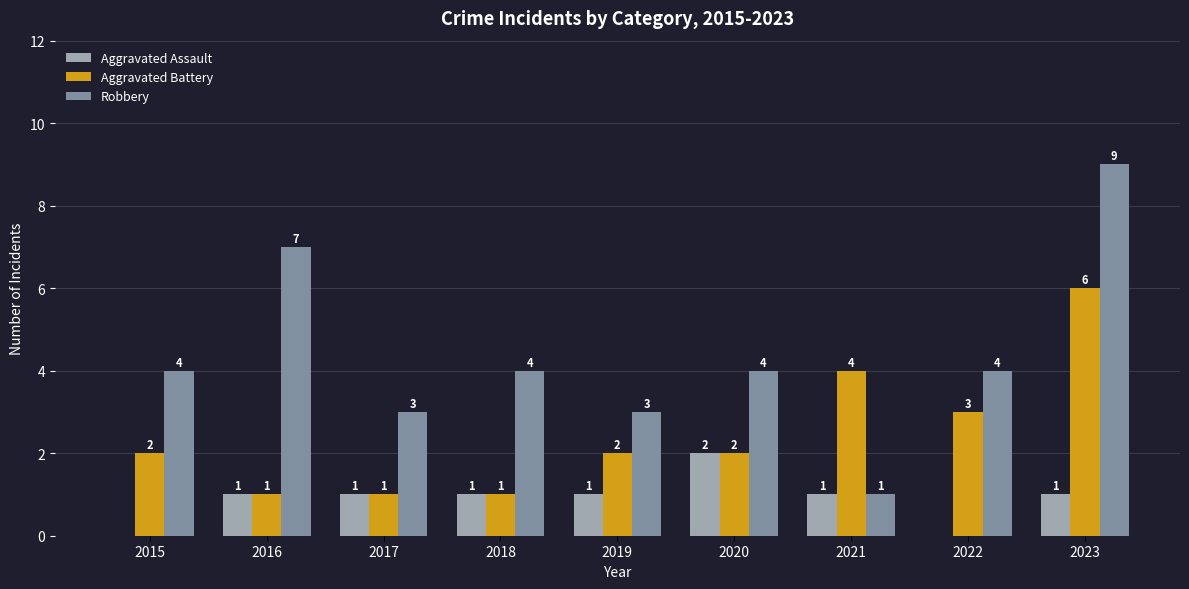

Reading left to right, extract all data points from this chart.

Aggravated Assault: 0	1	1	1	1	2	1	0	1
Aggravated Battery: 2	1	1	1	2	2	4	3	6
Robbery: 4	7	3	4	3	4	1	4	9